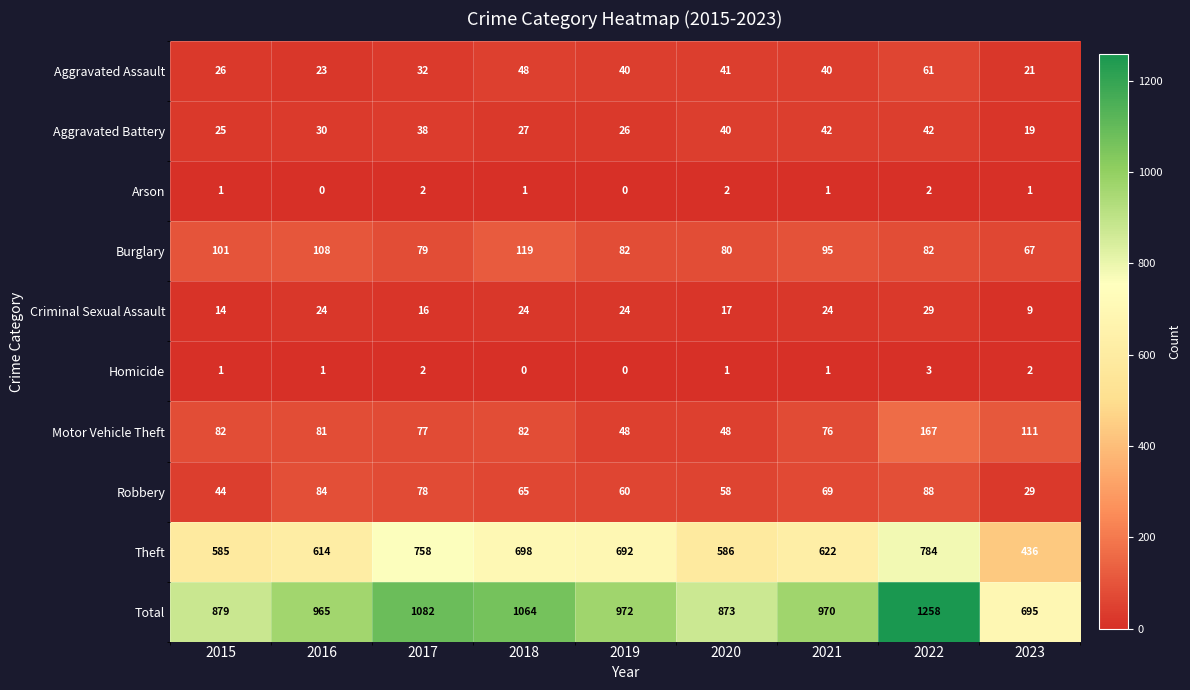

Is it true that Aggravated Assault equals 53 at 2017?

False